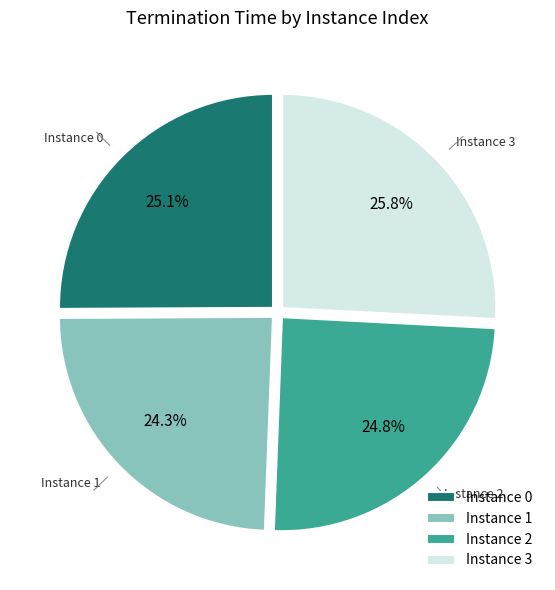

Which slice is the largest?

Instance 3